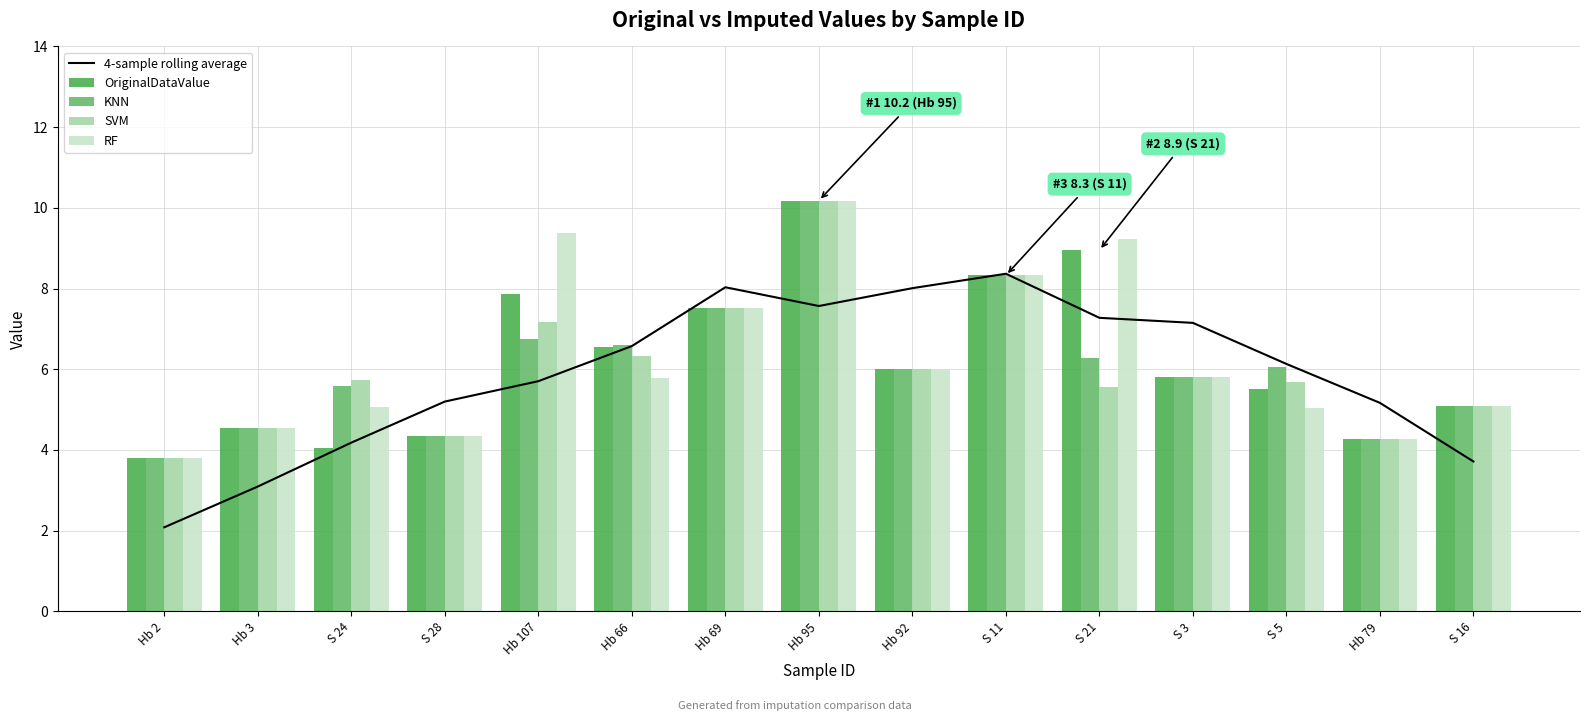

What is the total value across all series at S 3?

30.4